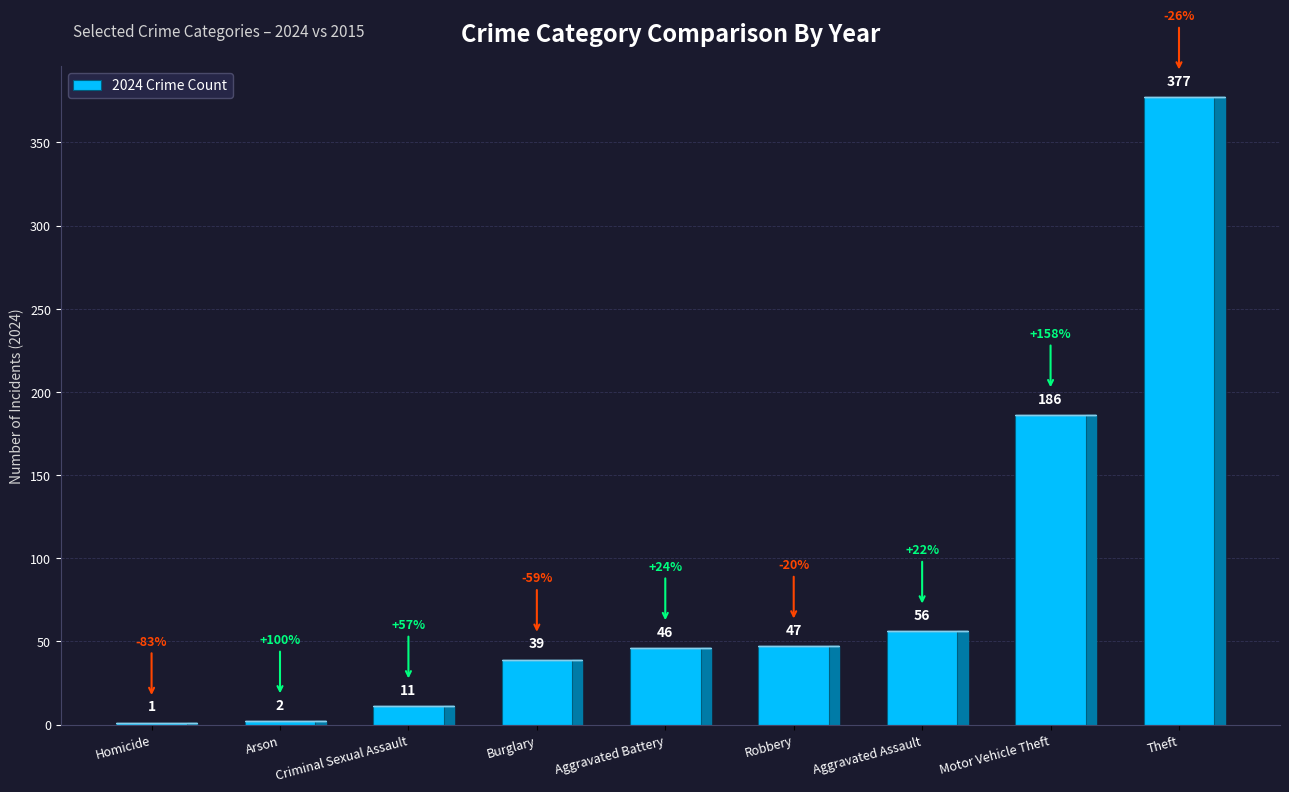

What is the change in value from Homicide to Robbery?

+46